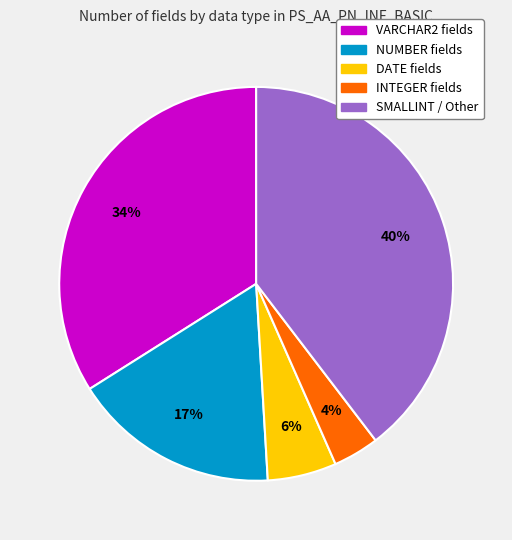

To the nearest percent, what portion does INTEGER fields represent?

4%